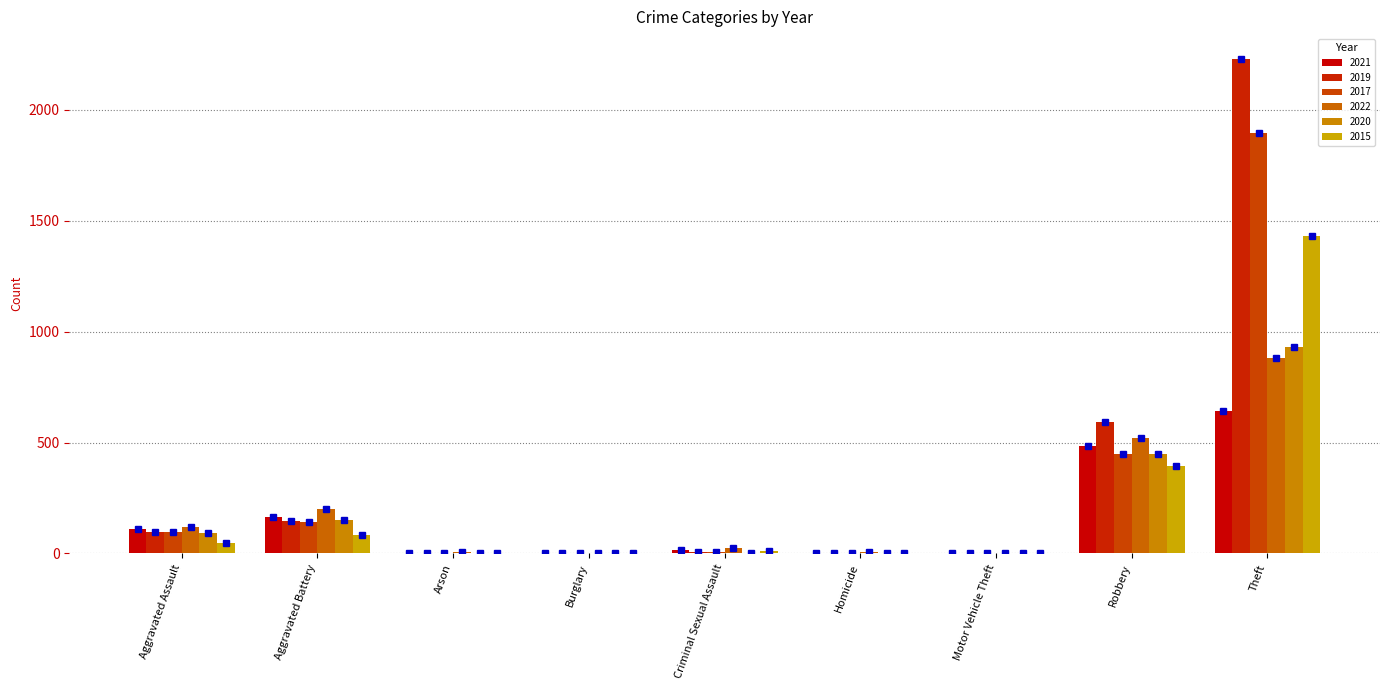

What is the maximum value for 2022?

880